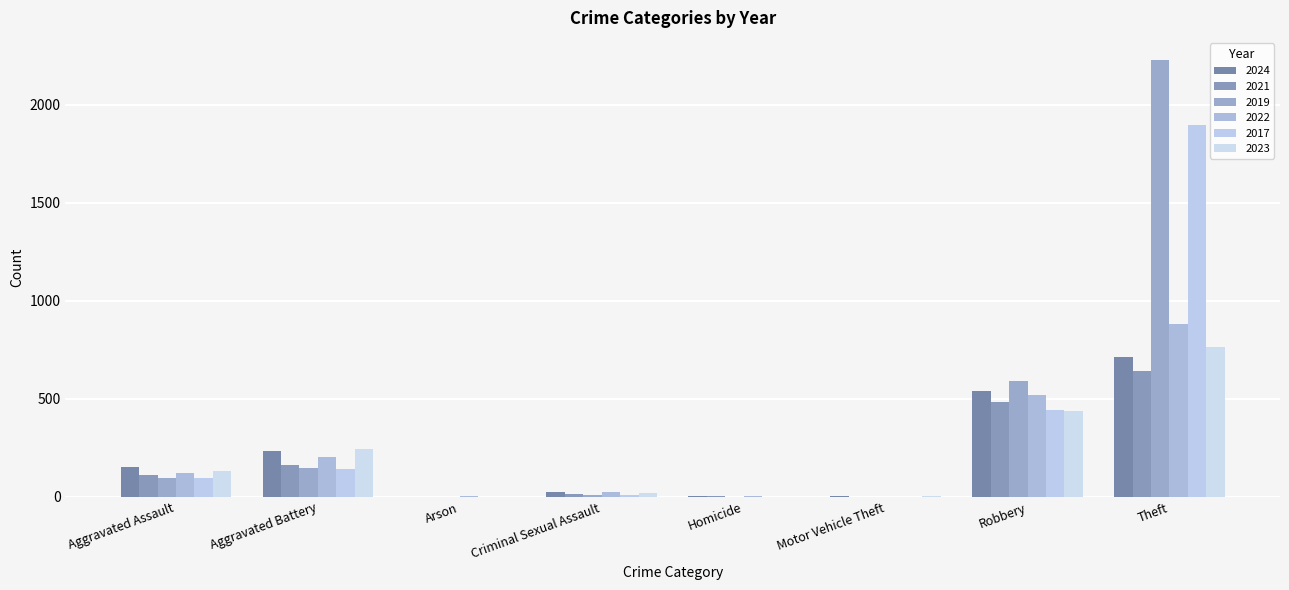

What are all the series names shown in the legend?

2024, 2021, 2019, 2022, 2017, 2023